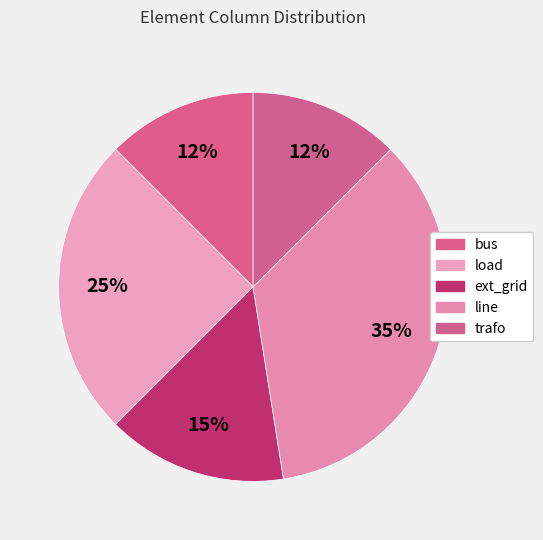

Does any single category account for the majority?

No